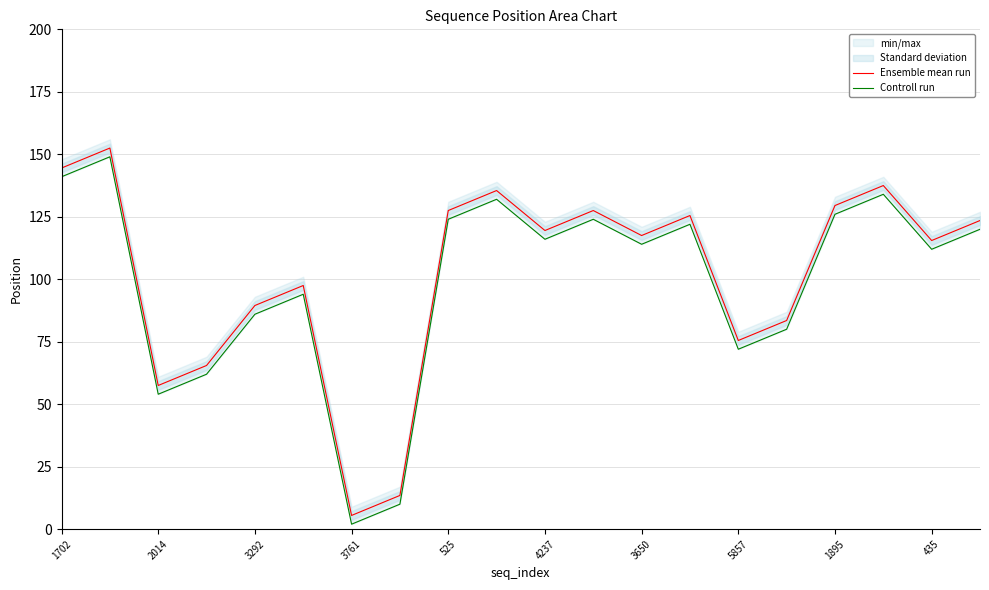

At which label does Ensemble mean run reach its minimum?

3761